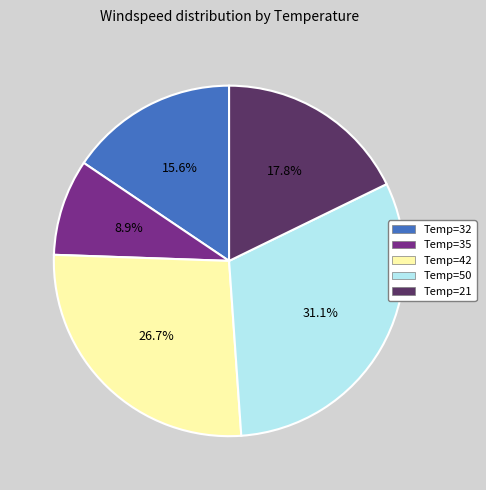

How much of the chart is everything except Temp=32?

84.4%